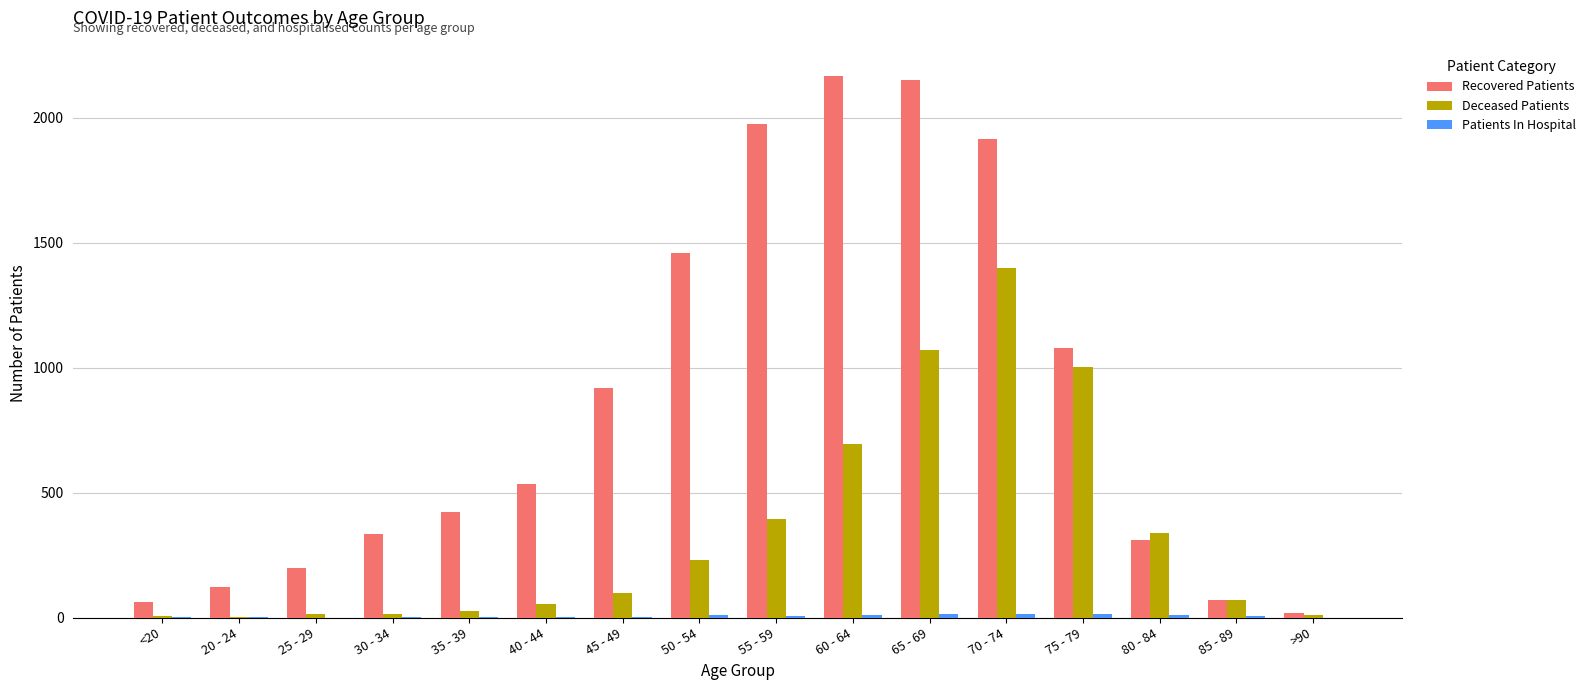

Does the chart contain stacked bars?

No